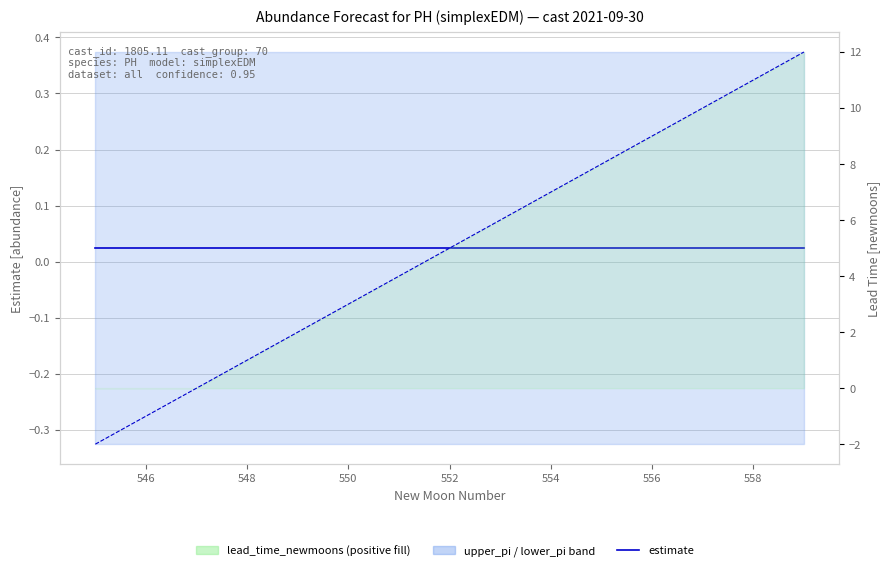

What is the total value across all series at 546?

-1.0